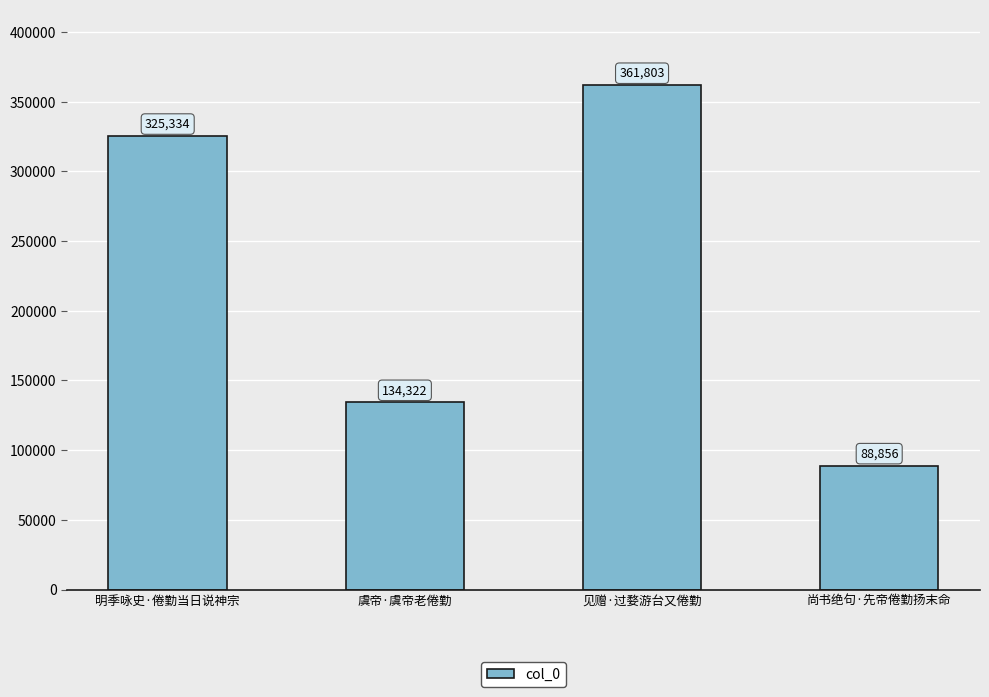

List the labels in order of value, smallest first.

尚书绝句·先帝倦勤扬末命, 虞帝·虞帝老倦勤, 明季咏史·倦勤当日说神宗, 见赠·过婺游台又倦勤